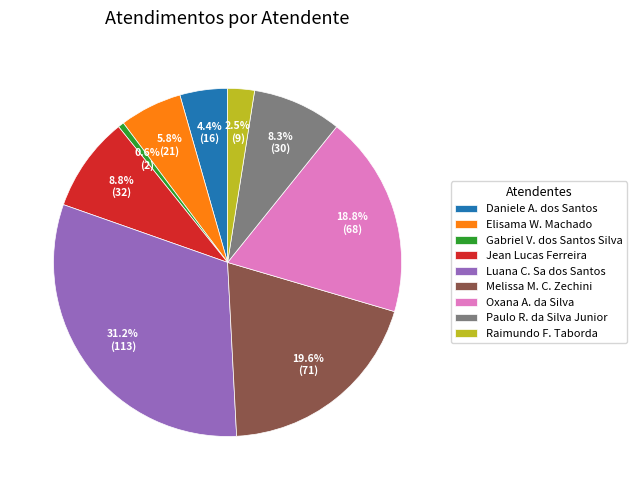

What is the ratio of the value at Paulo R. da Silva Junior to the value at Melissa M. C. Zechini?

0.4